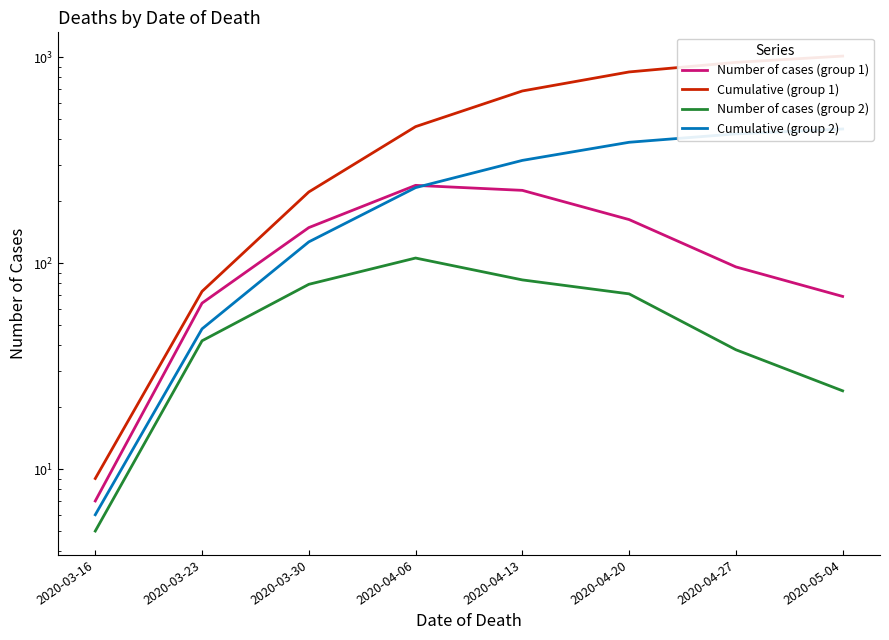

Rank the categories by Number of cases (group 1) value from highest to lowest.

2020-04-06, 2020-04-13, 2020-04-20, 2020-03-30, 2020-04-27, 2020-05-04, 2020-03-23, 2020-03-16